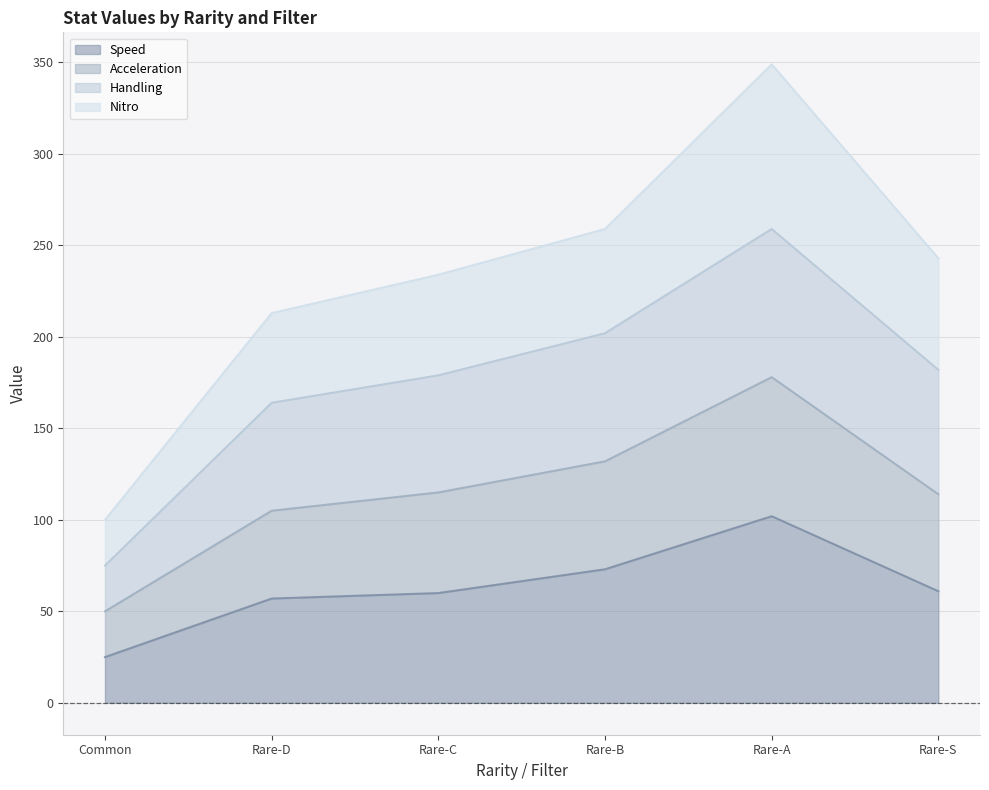

What is the difference between the highest and lowest values at Rare-C?

174